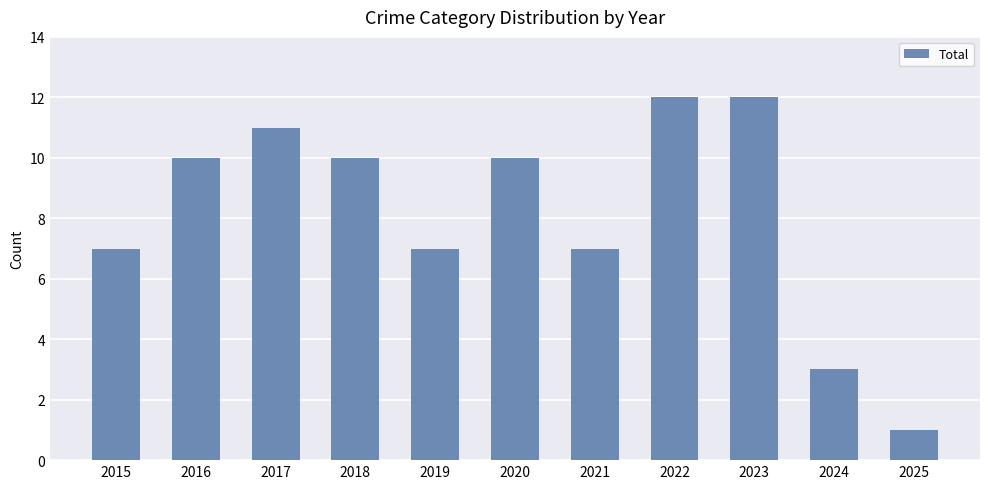

The chart shows a value of 7 at 2015. True or false?

True